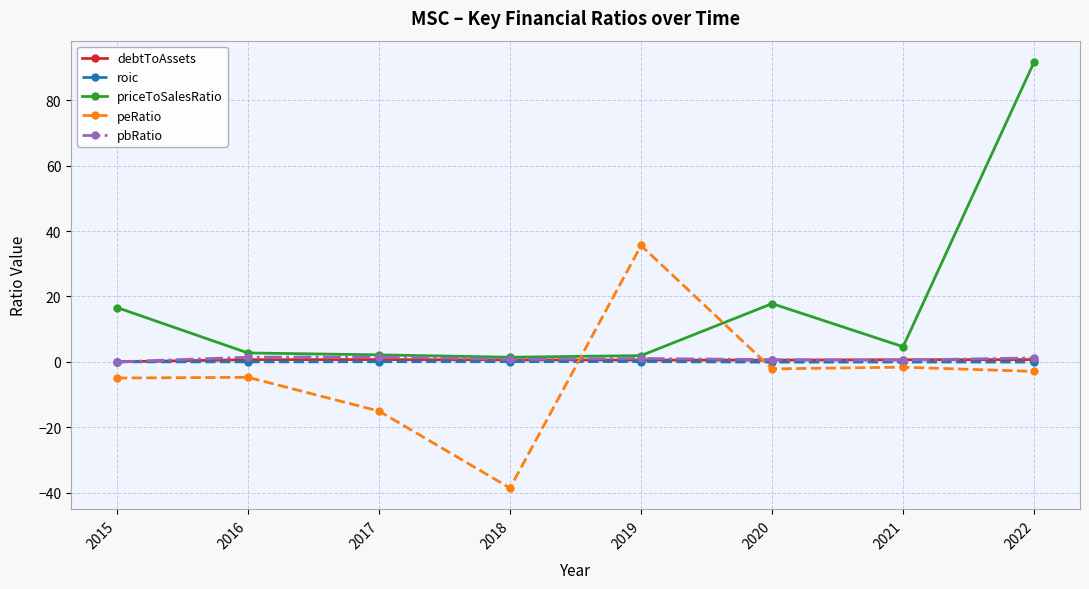

Does the chart have visible grid lines?

Yes